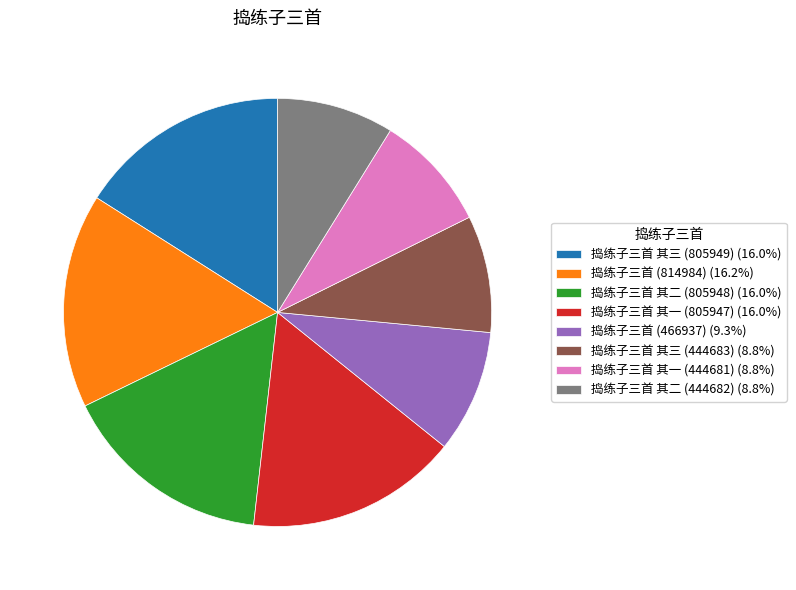

How many slices are in this pie chart?

8